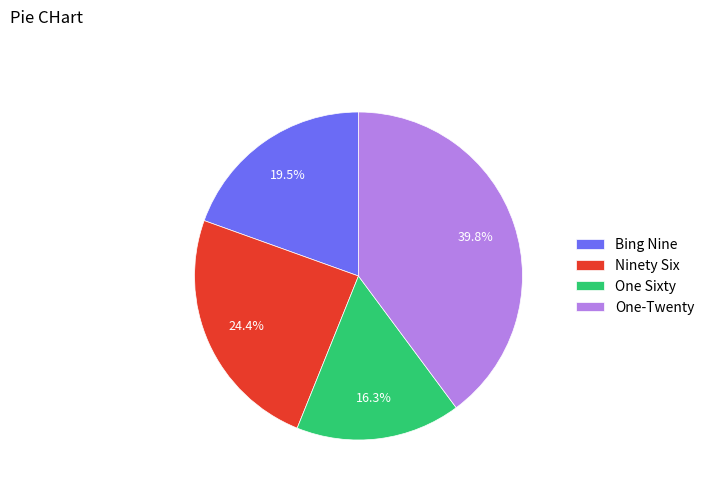

Is there a majority slice in this chart?

No